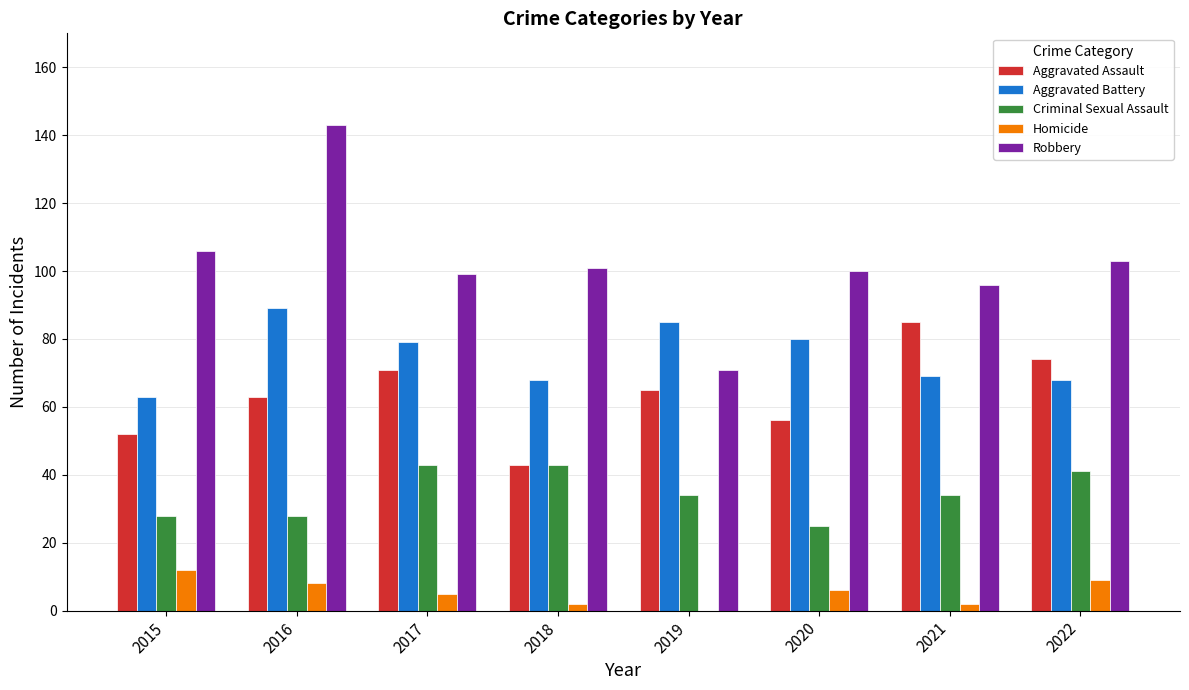

Between 2017 and 2018, which series saw the biggest shift?

Aggravated Assault